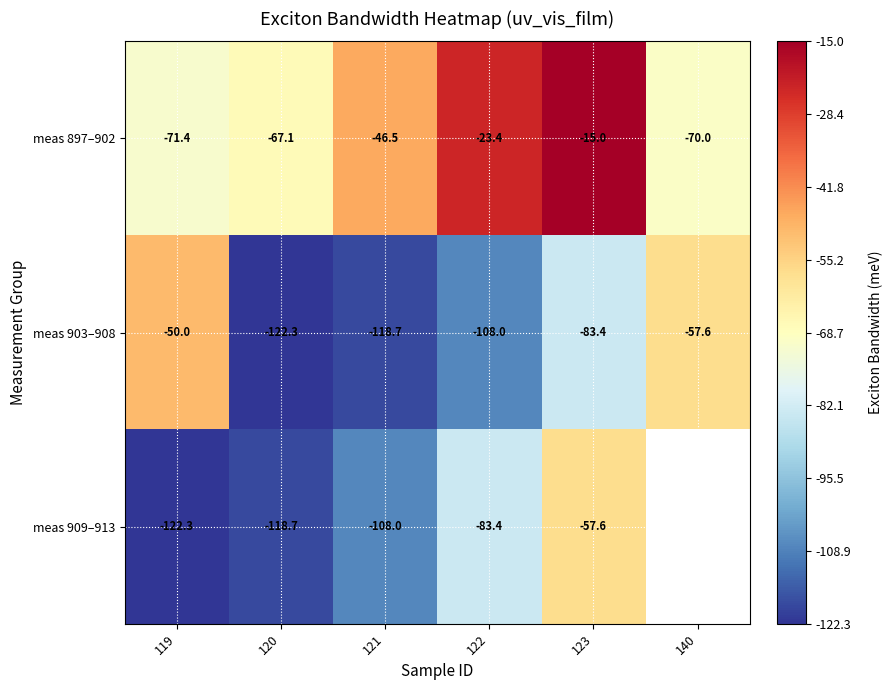

List the labels in order of meas 897–902 value, smallest first.

119, 140, 120, 121, 122, 123